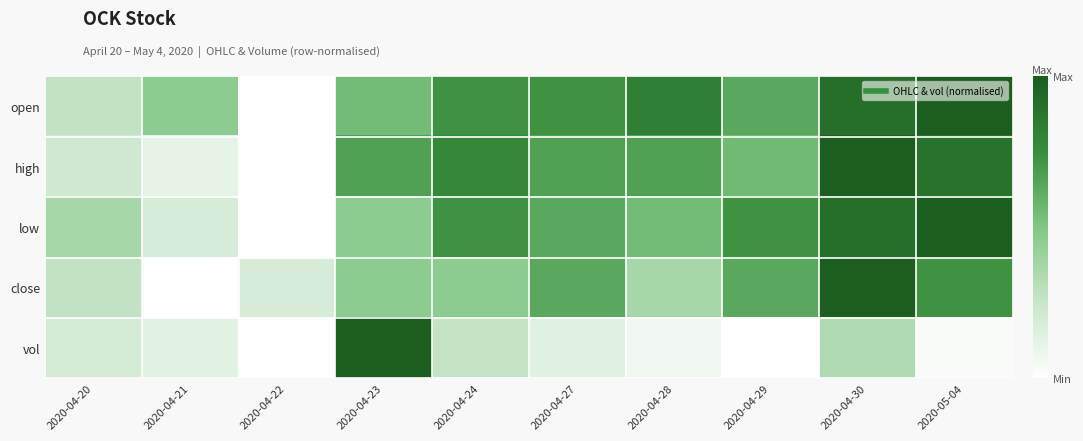

Which series has the largest total across all categories?

open